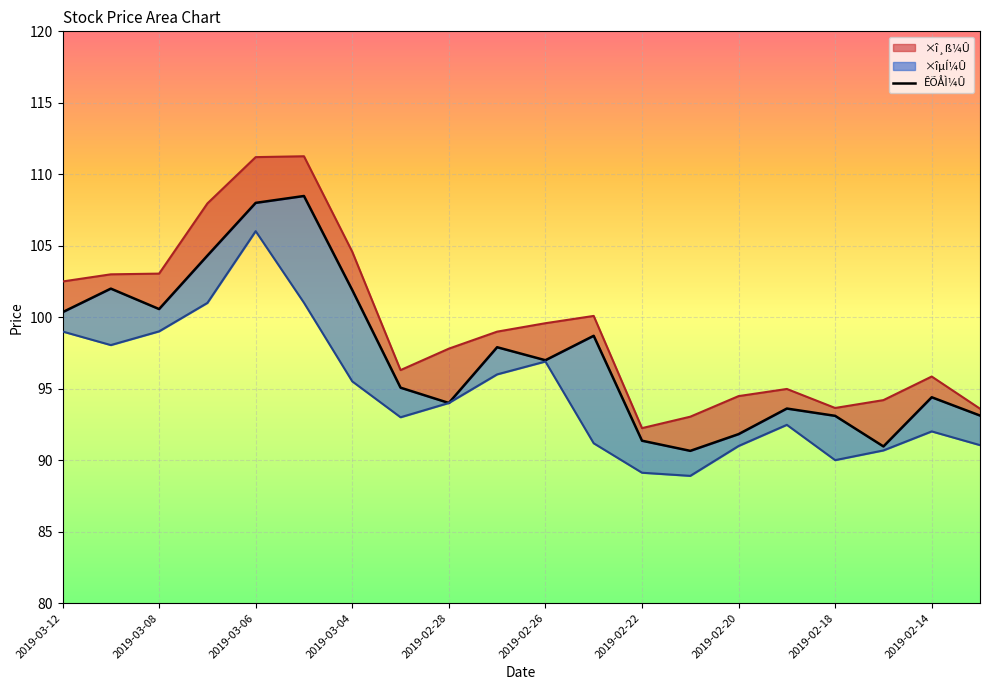

Rank the series by their maximum value, from highest to lowest.

×î¸ß¼Û, ÊÕÅÌ¼Û, ×îµÍ¼Û